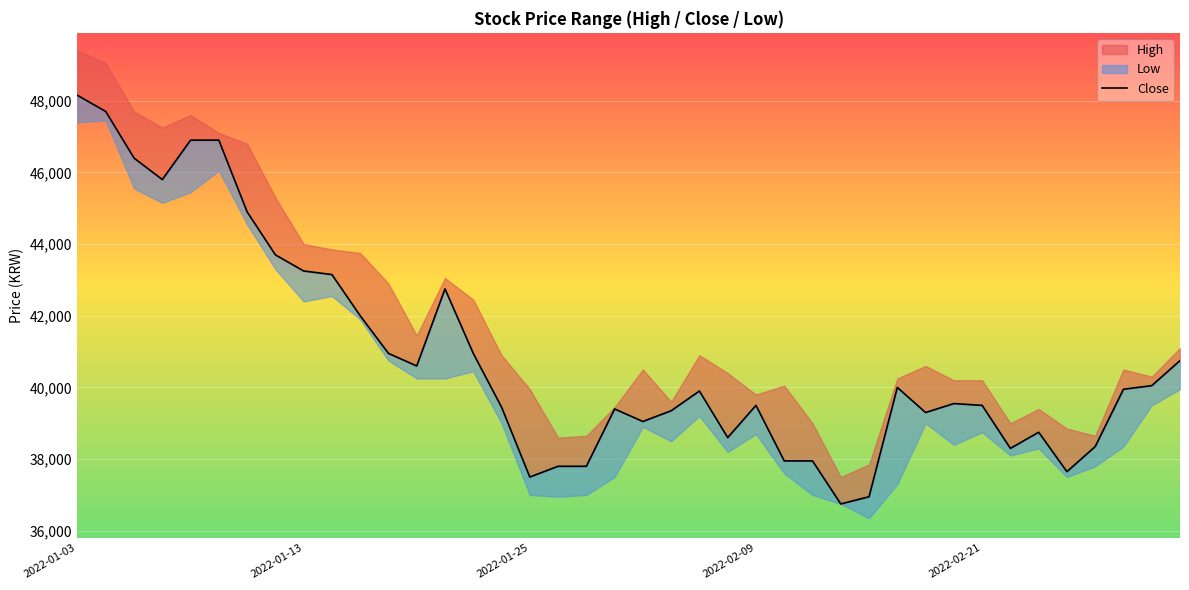

How many values exceed 39900?

19